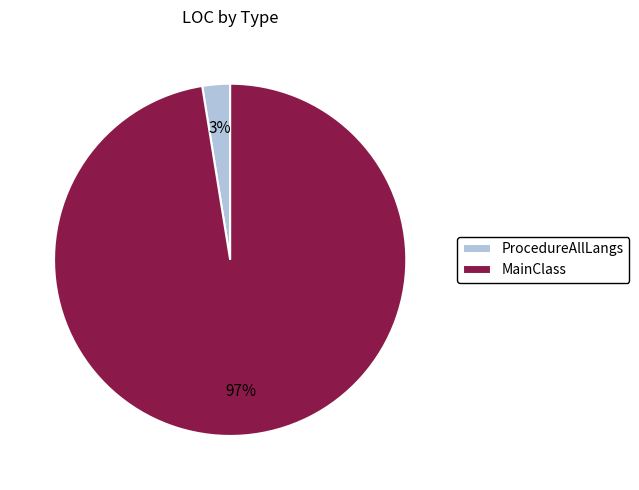

To the nearest percent, what is the combined percentage of ProcedureAllLangs and MainClass?

100%